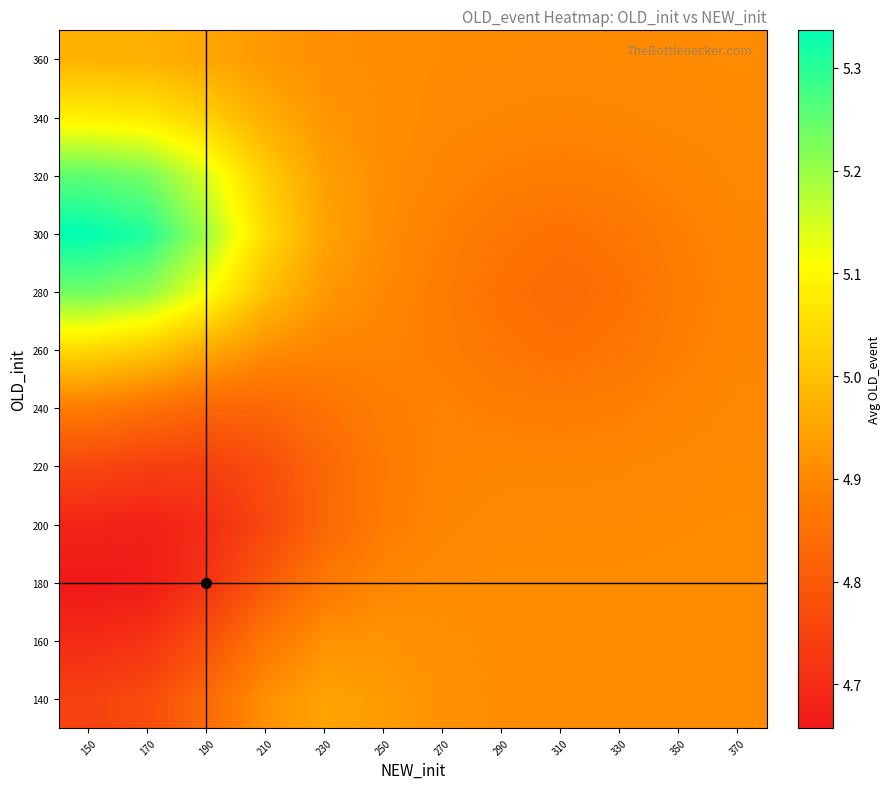

Which label corresponds to the largest value in the chart?

150